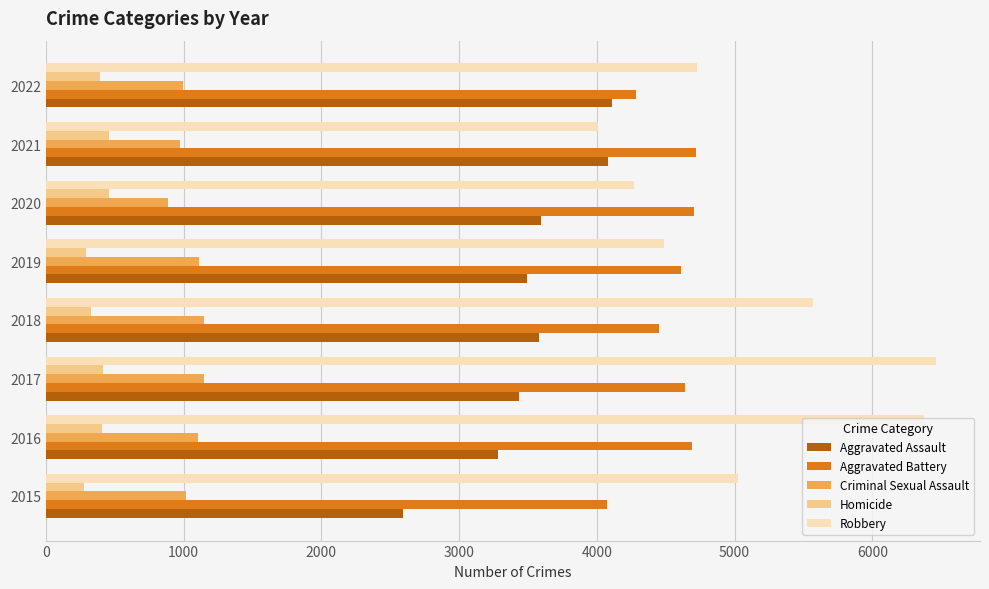

What is the difference between the maximum and minimum values in the Aggravated Battery series?

647